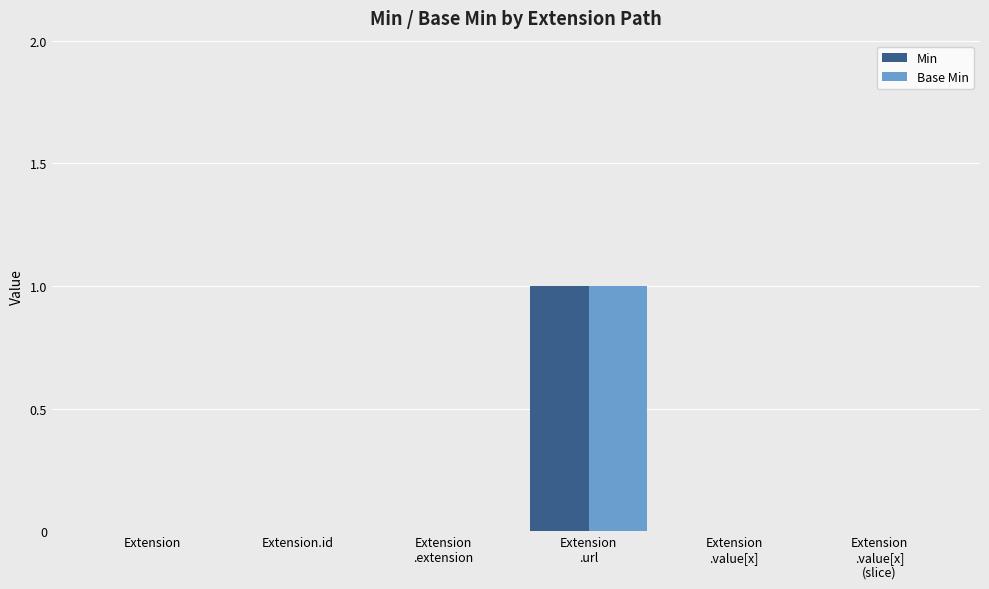

Count the number of categories in the chart.

6